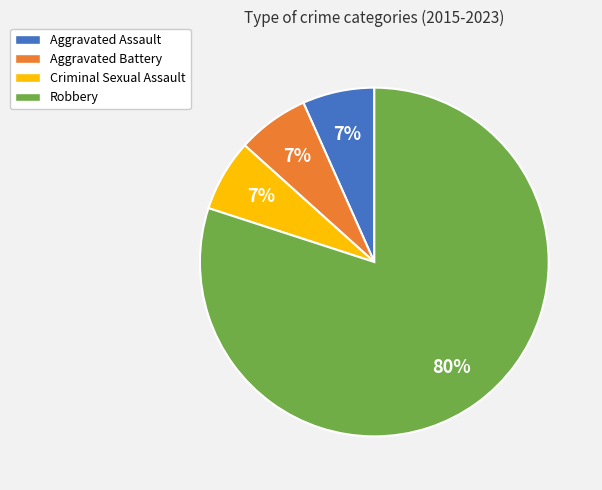

The Aggravated Battery slice represents 20% of the pie. True or false?

False